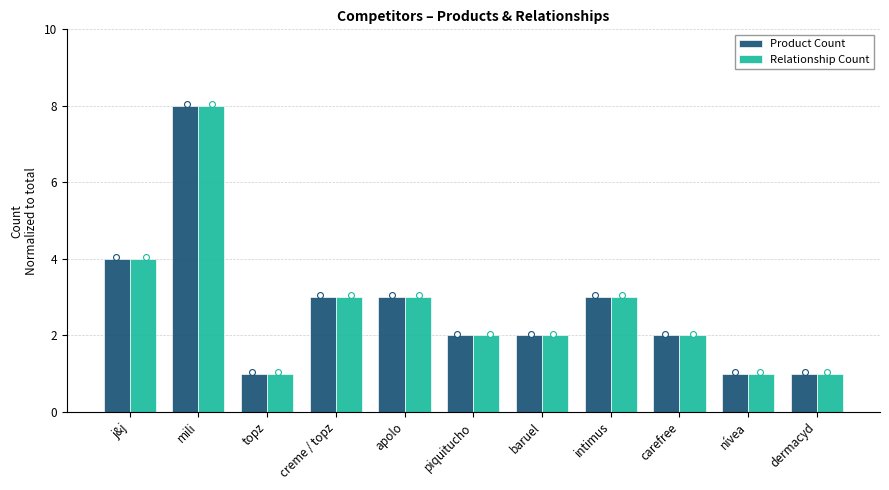

Which series contains the lowest Y value?

Product Count